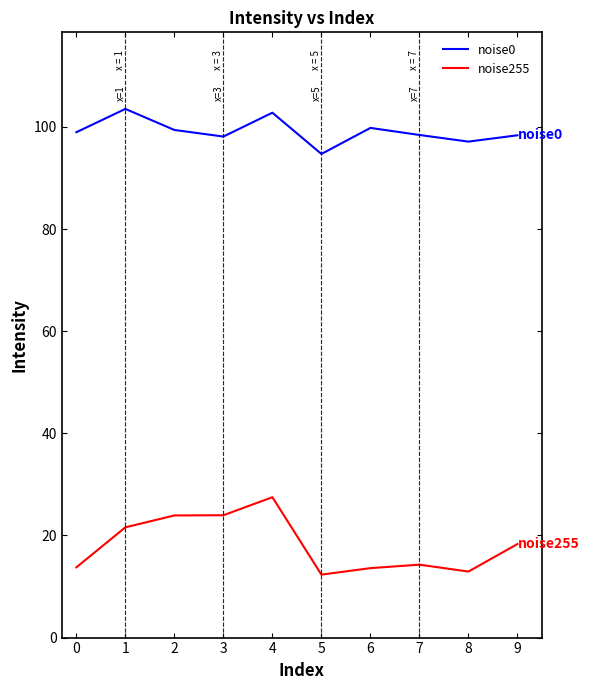

At how many categories does at least one series exceed 33?

10